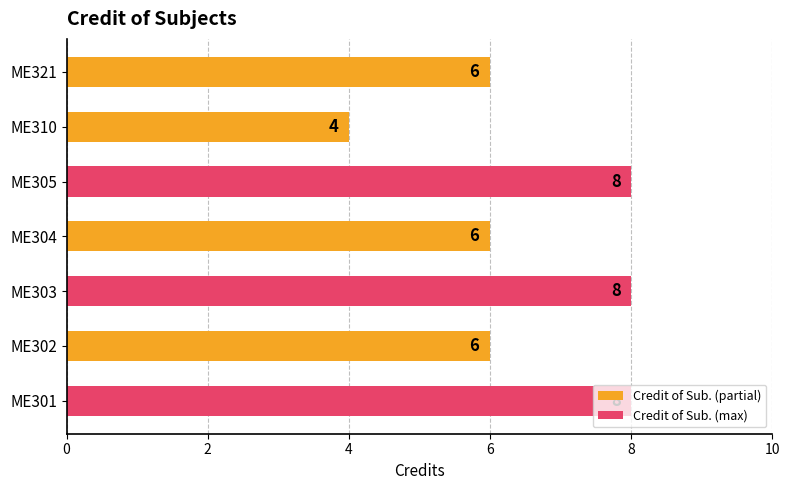

What is the sum of the values at ME301 and ME305?

16